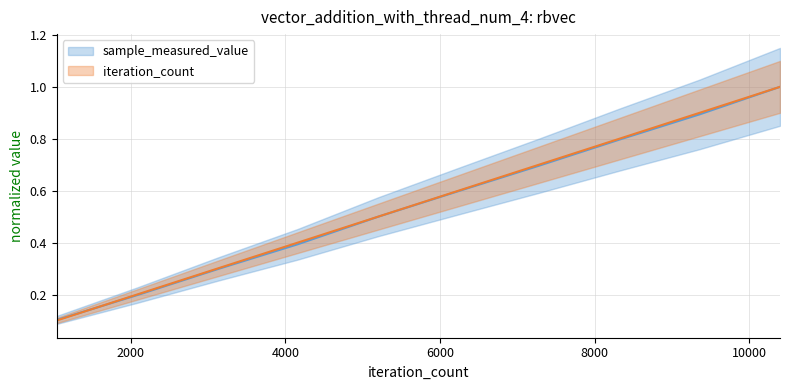

The sample_measured_value series shows 0.3 at 400. True or false?

False